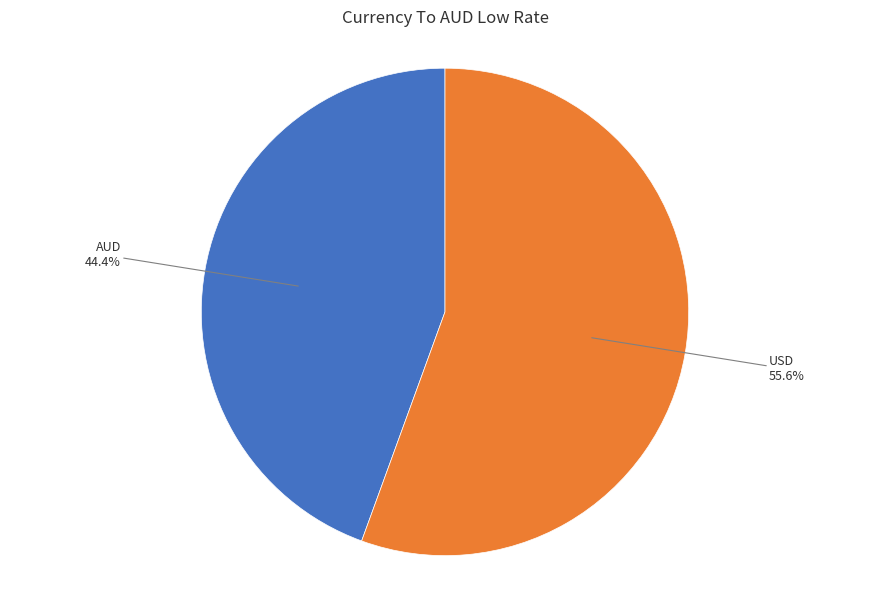

Does any single category account for the majority?

Yes